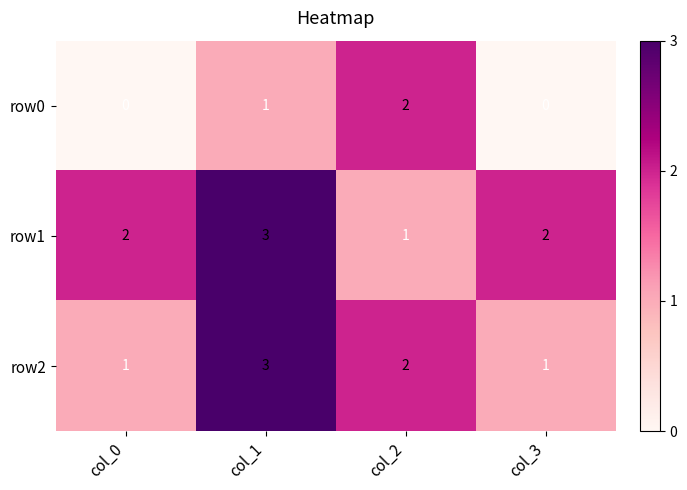

List the series in order of their overall mean, lowest first.

row0, row2, row1